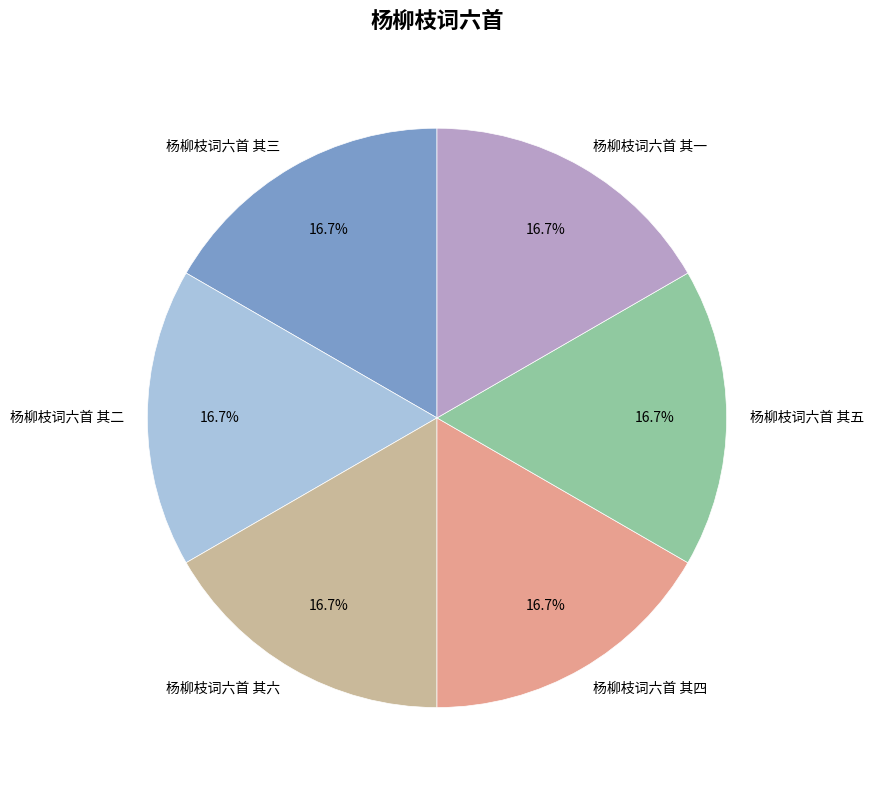

Combined, do 杨柳枝词六首 其四 and 杨柳枝词六首 其五 account for over 50%?

No